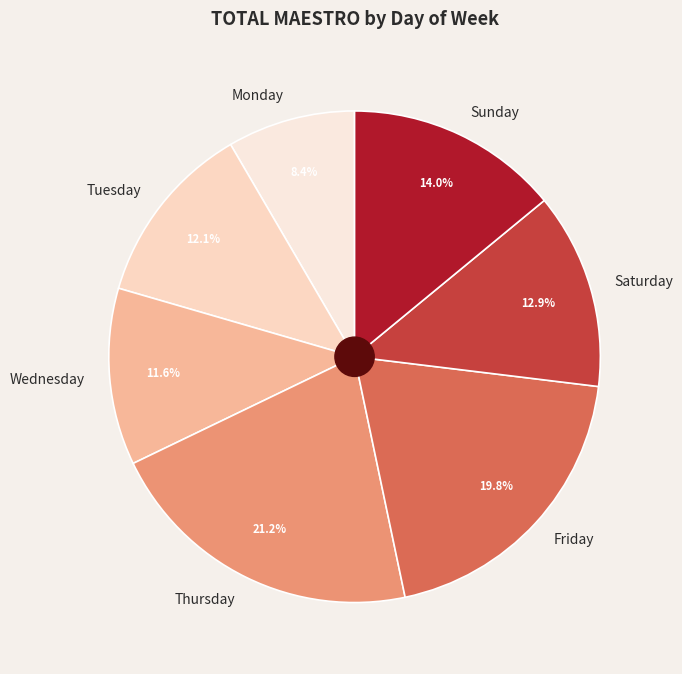

To the nearest percent, what is the difference between the Monday and Tuesday slice percentages?

4%